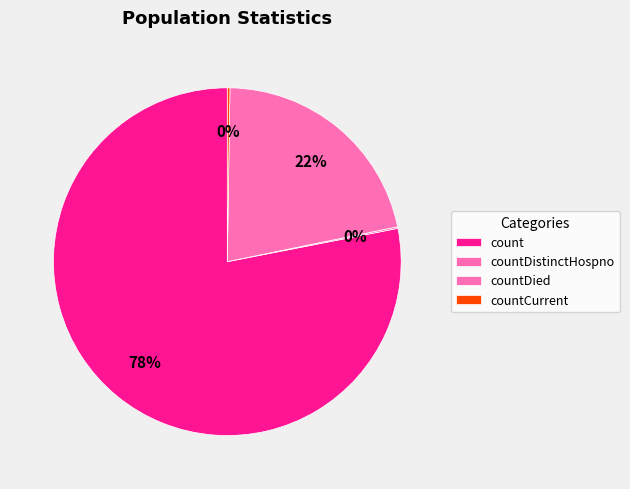

To the nearest percent, what is the difference between the largest and smallest slice percentages?

78%